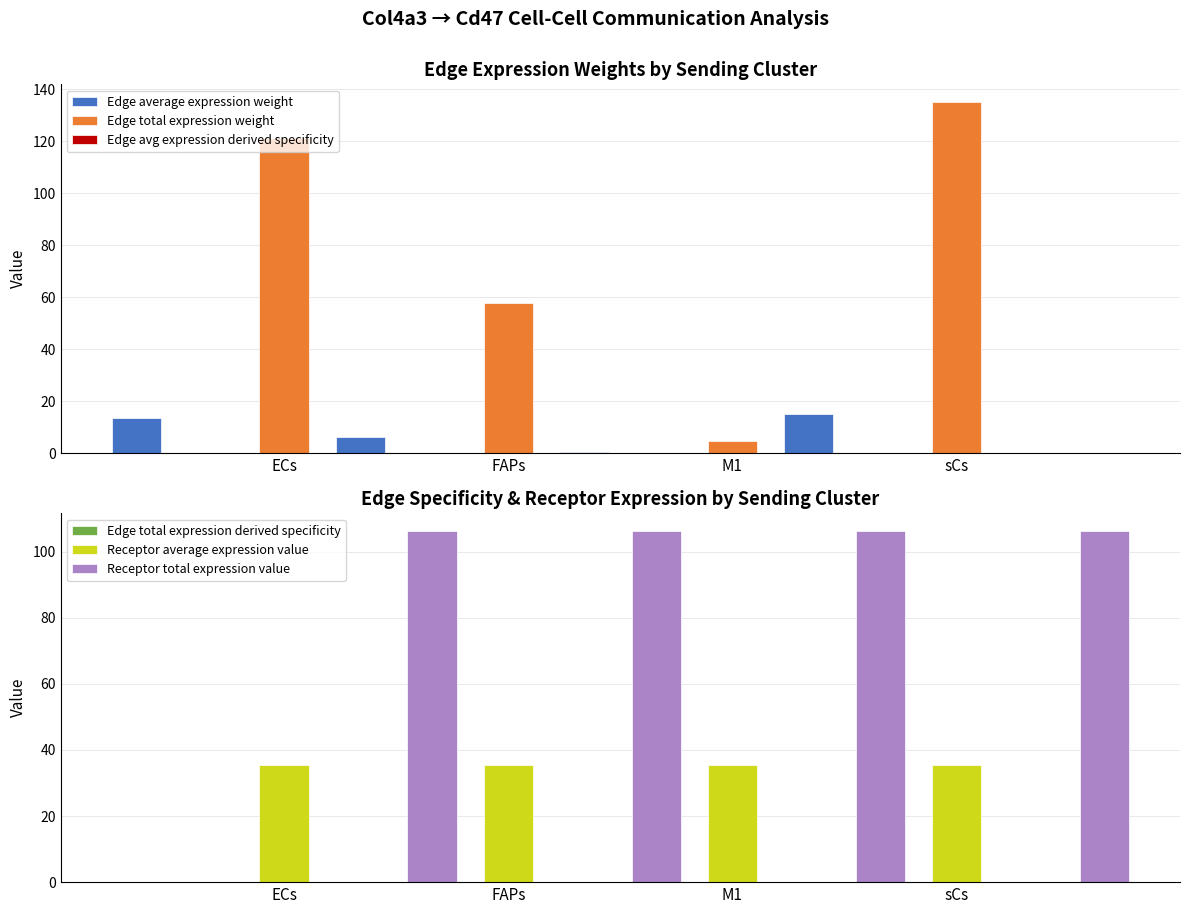

The value of Edge average expression weight at ECs is 8.6. True or false?

False